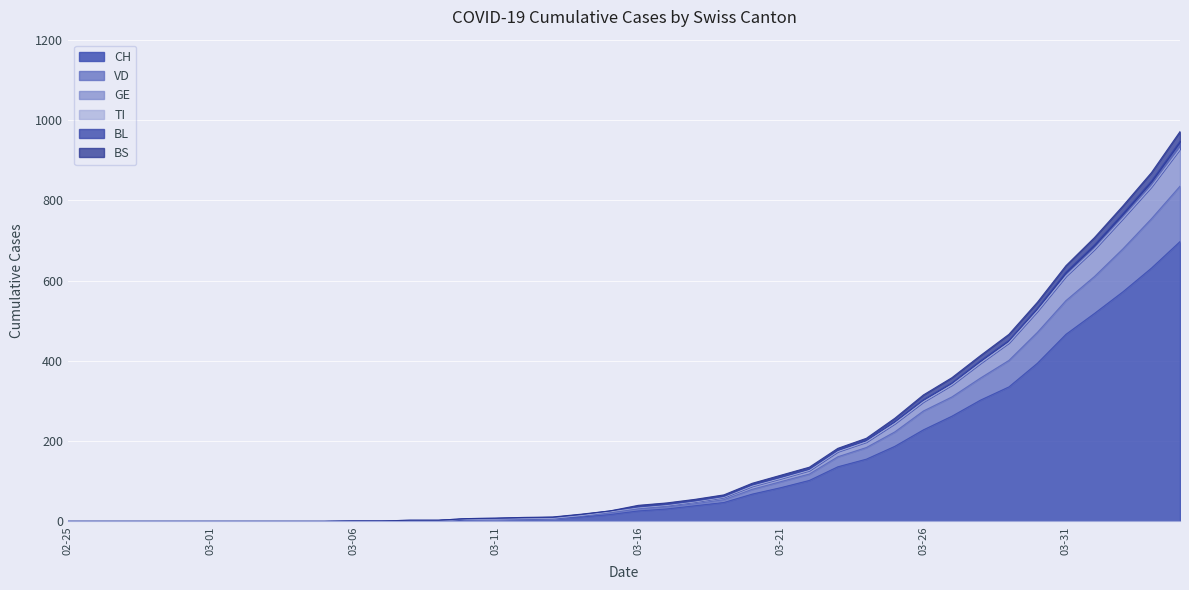

What is the maximum value for CH?

697